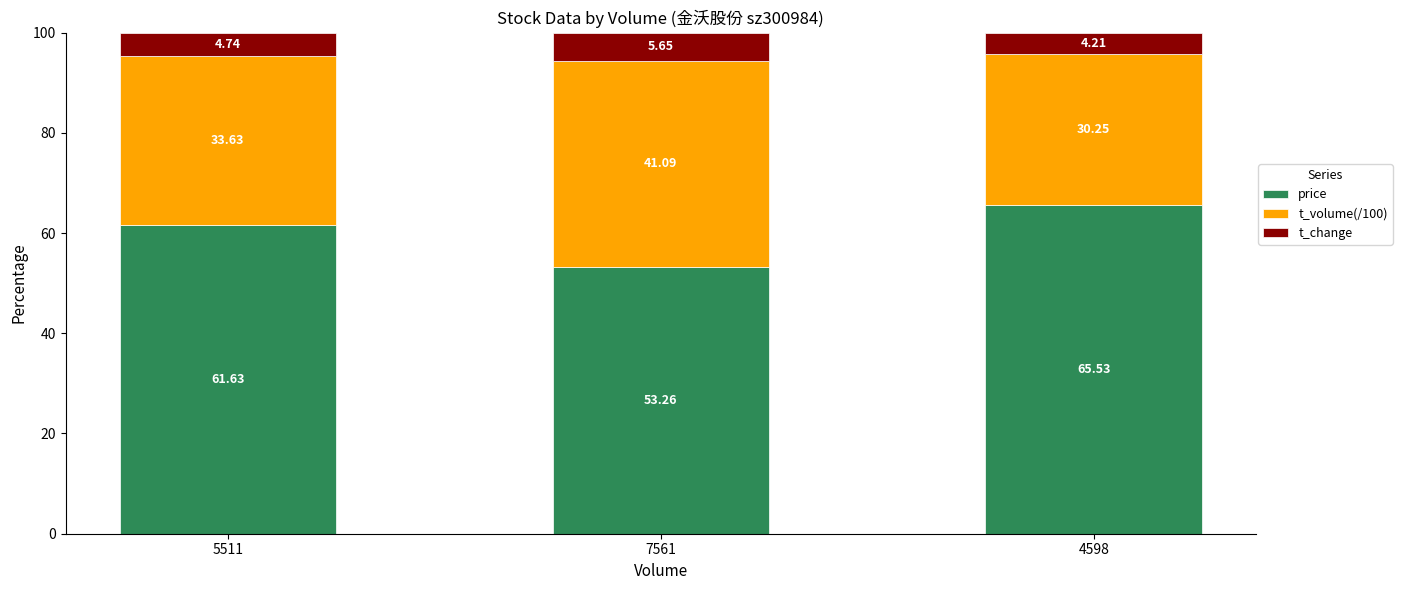

What is the difference between the price values at 4598 and 5511?

3.9